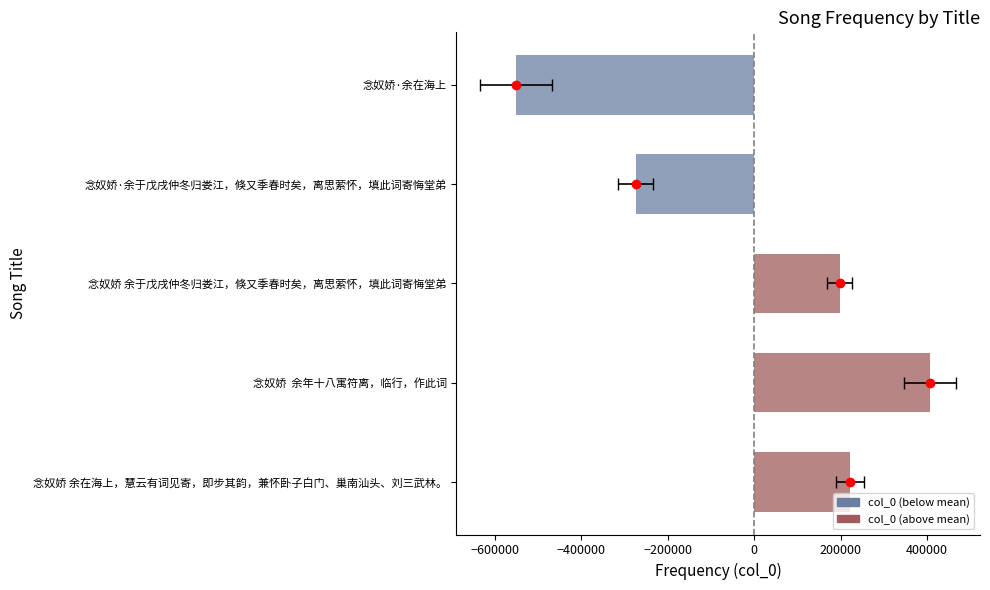

Count the number of values greater than 197660.

3